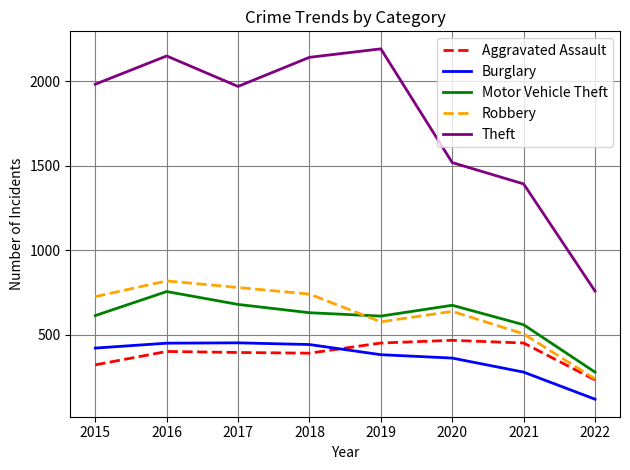

The Aggravated Assault series shows 452 at 2019. True or false?

True